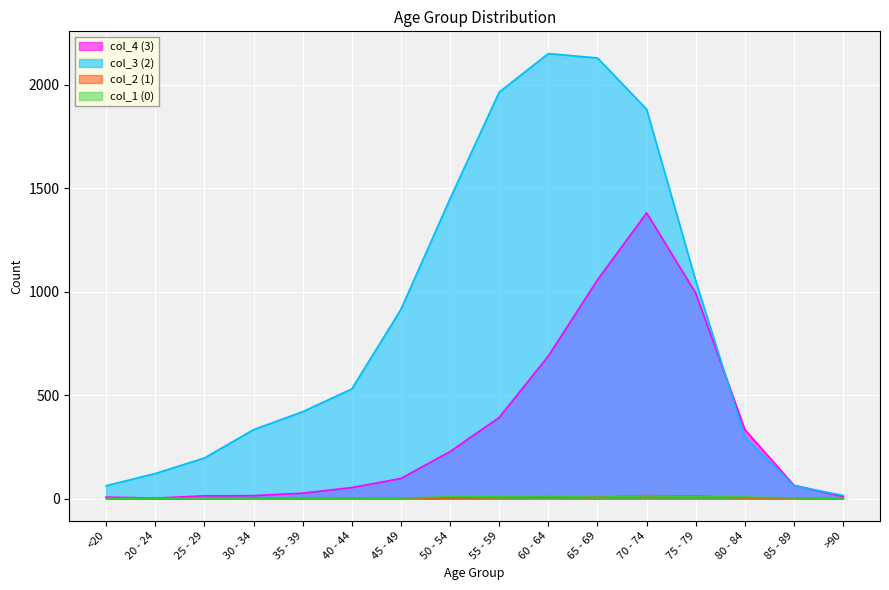

Which series has the largest range (max minus min)?

col_3 (2)